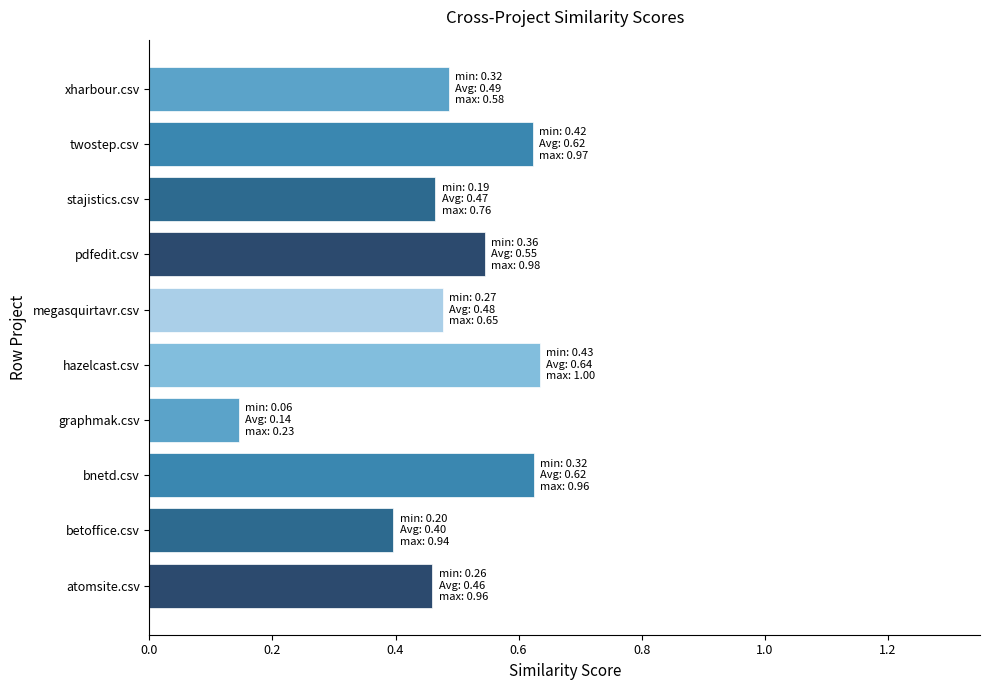

How many bars are there in total?

10